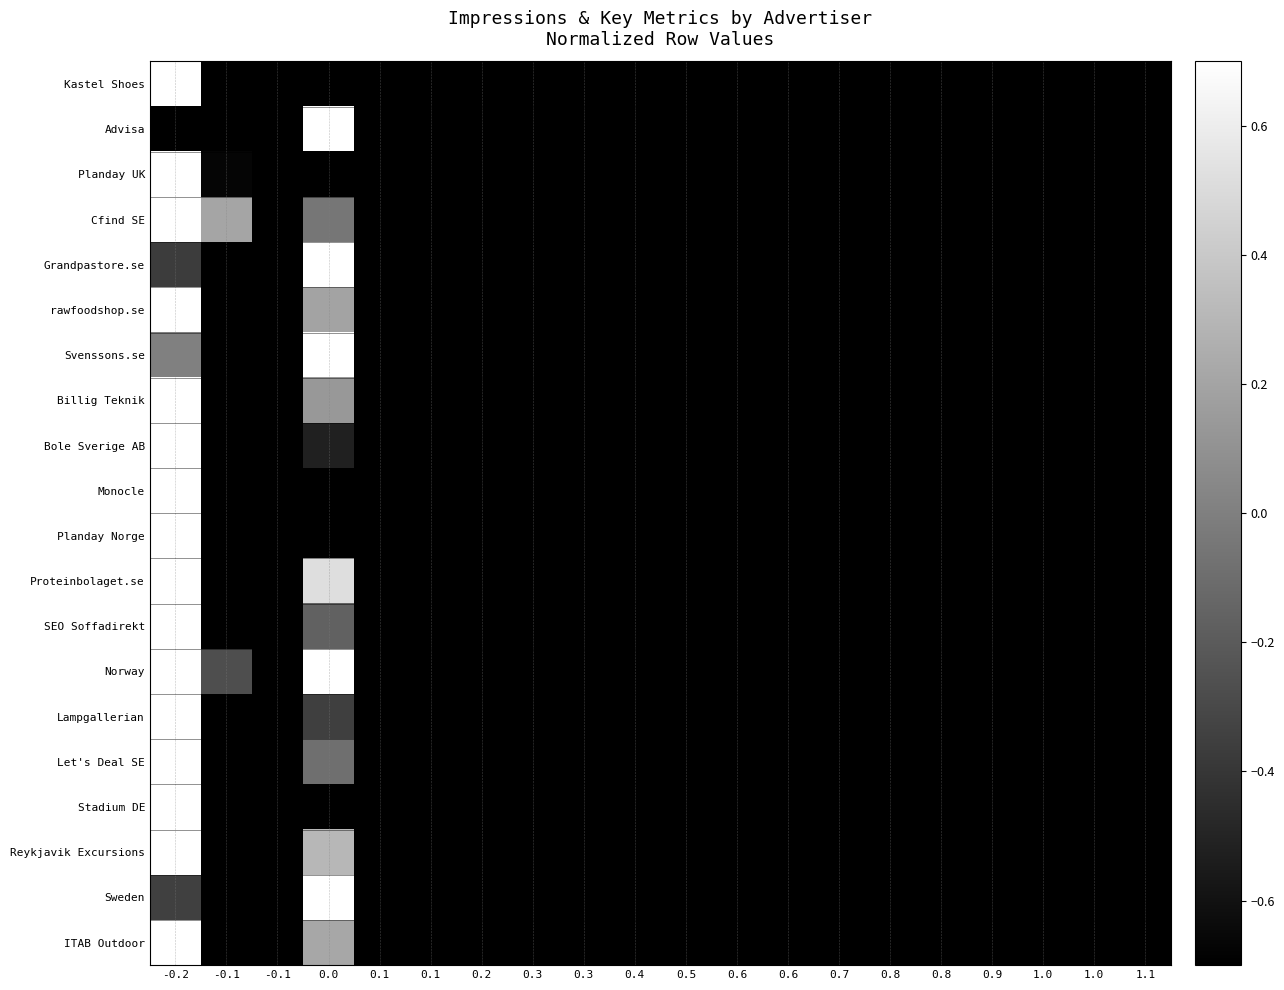

What is the total value across all series at 0.5?

-20.0